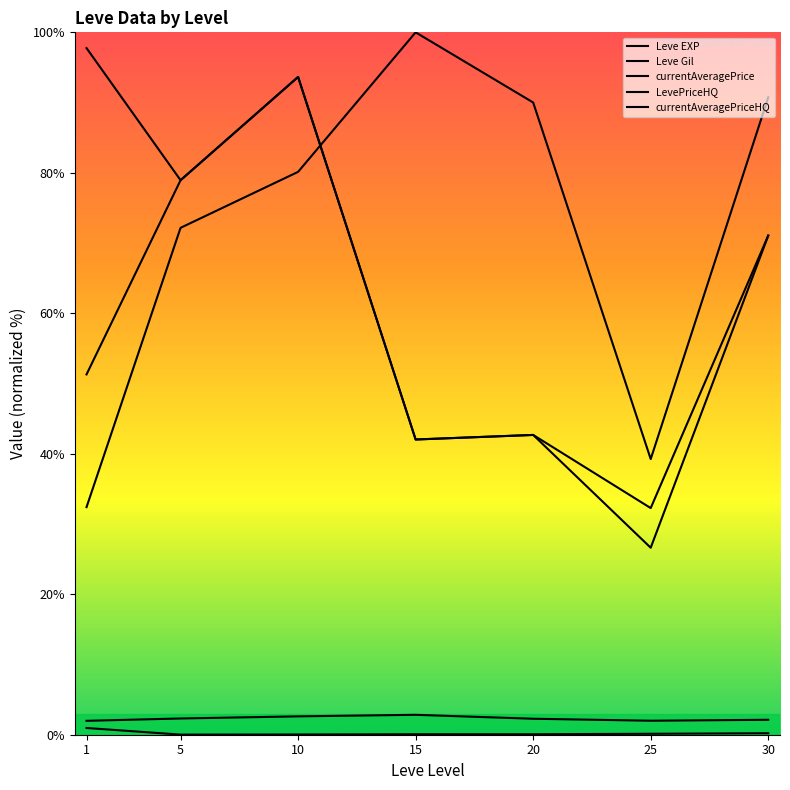

Where is the first local maximum for Leve EXP?

15